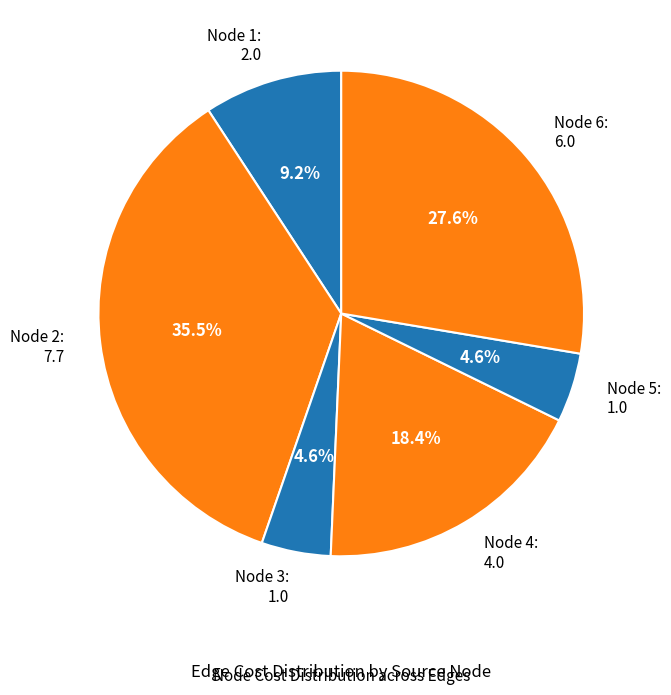

Combined, what portion of the pie is Node 5: 1.0 and Node 4: 4.0?

23.0%